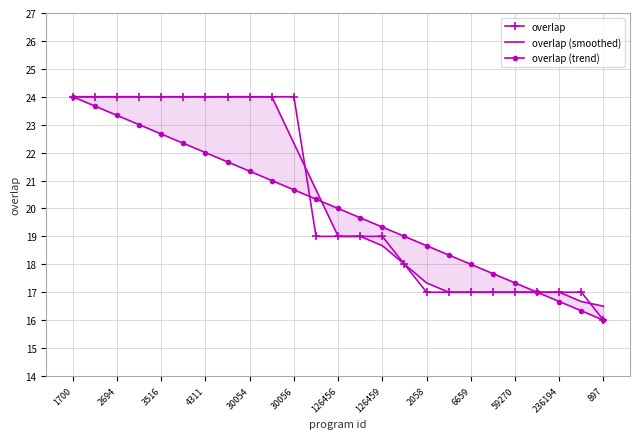

Is it true that overlap equals 24 at 30054?

True